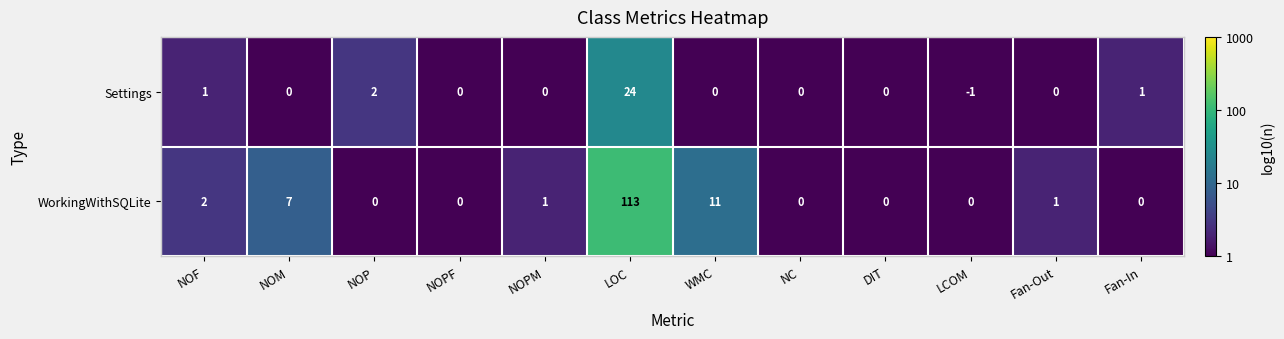

Reading left to right, list all the values displayed in this chart.

Settings: NOF=1	NOM=0	NOP=2	NOPF=0	NOPM=0	LOC=24	WMC=0	NC=0	DIT=0	LCOM=-1	Fan-Out=0	Fan-In=1
WorkingWithSQLite: NOF=2	NOM=7	NOP=0	NOPF=0	NOPM=1	LOC=113	WMC=11	NC=0	DIT=0	LCOM=0	Fan-Out=1	Fan-In=0